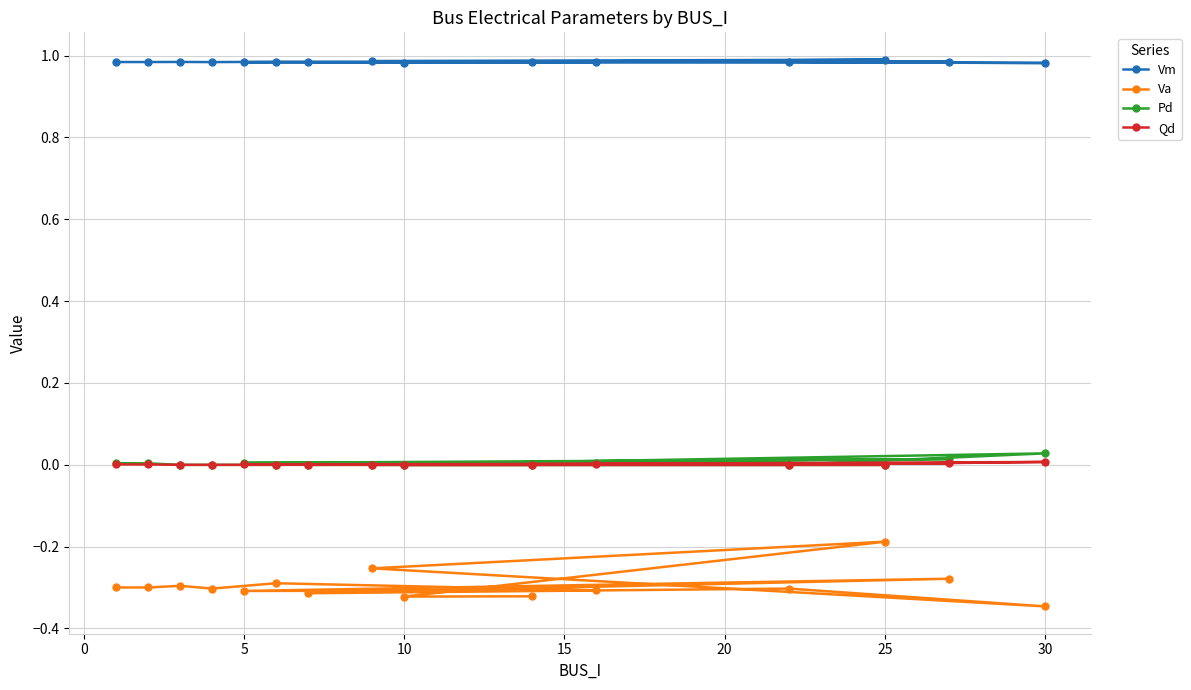

The value of Va at 10 is -0.5. True or false?

False